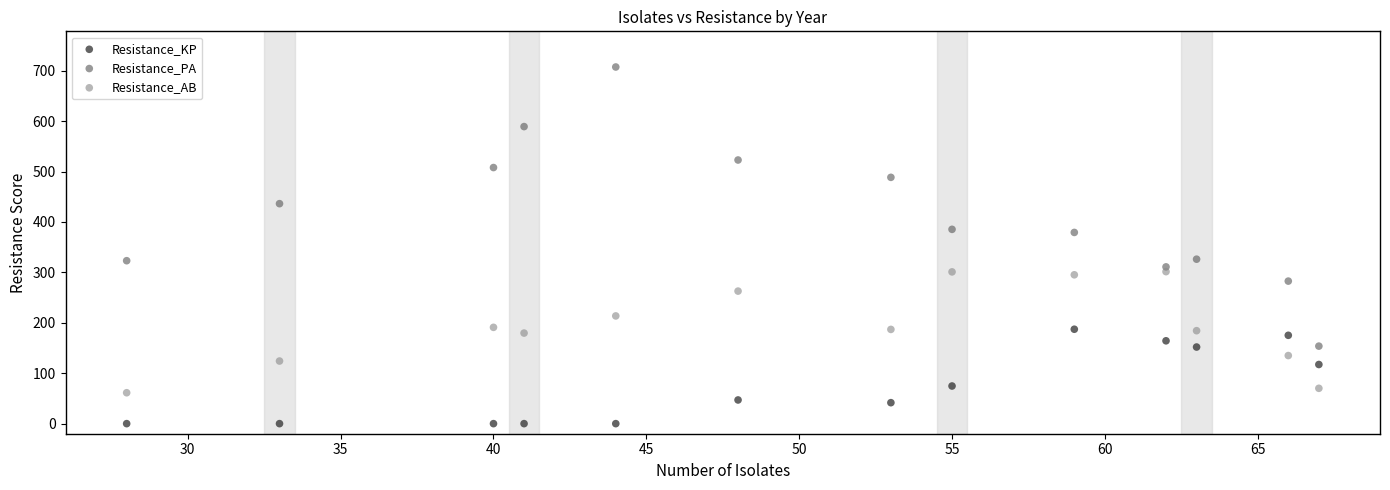

Which series reaches the minimum Y coordinate?

Resistance_KP